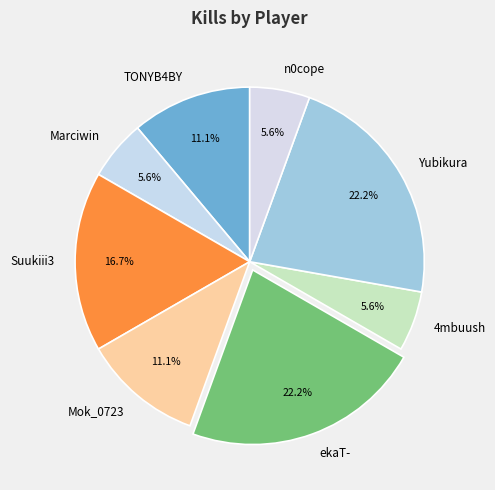

Does any single category account for the majority?

No